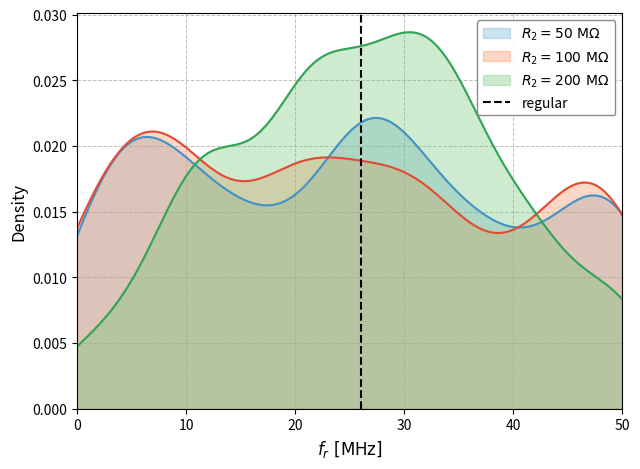

How many data points are less than 1?

1